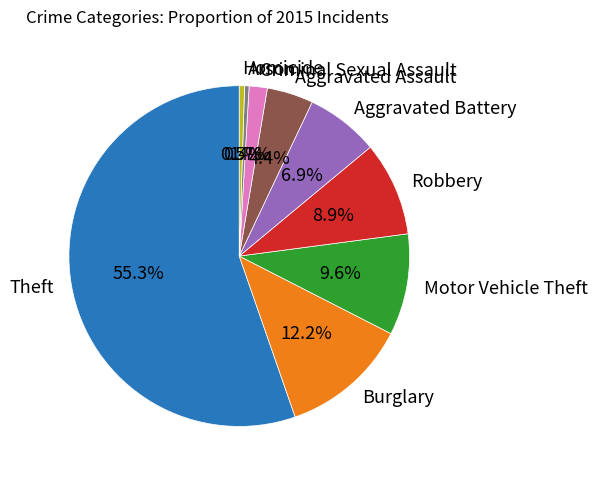

How many segments does this pie chart have?

9